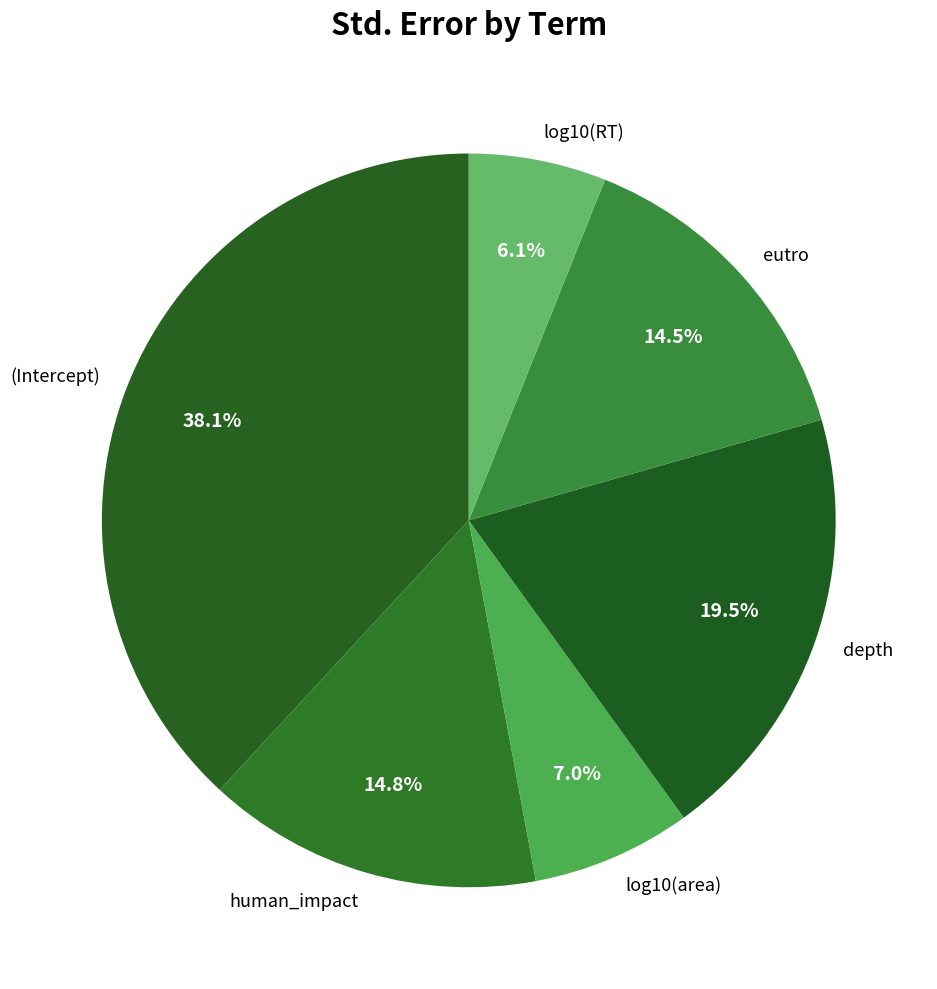

What is the largest slice in the pie chart?

(Intercept)